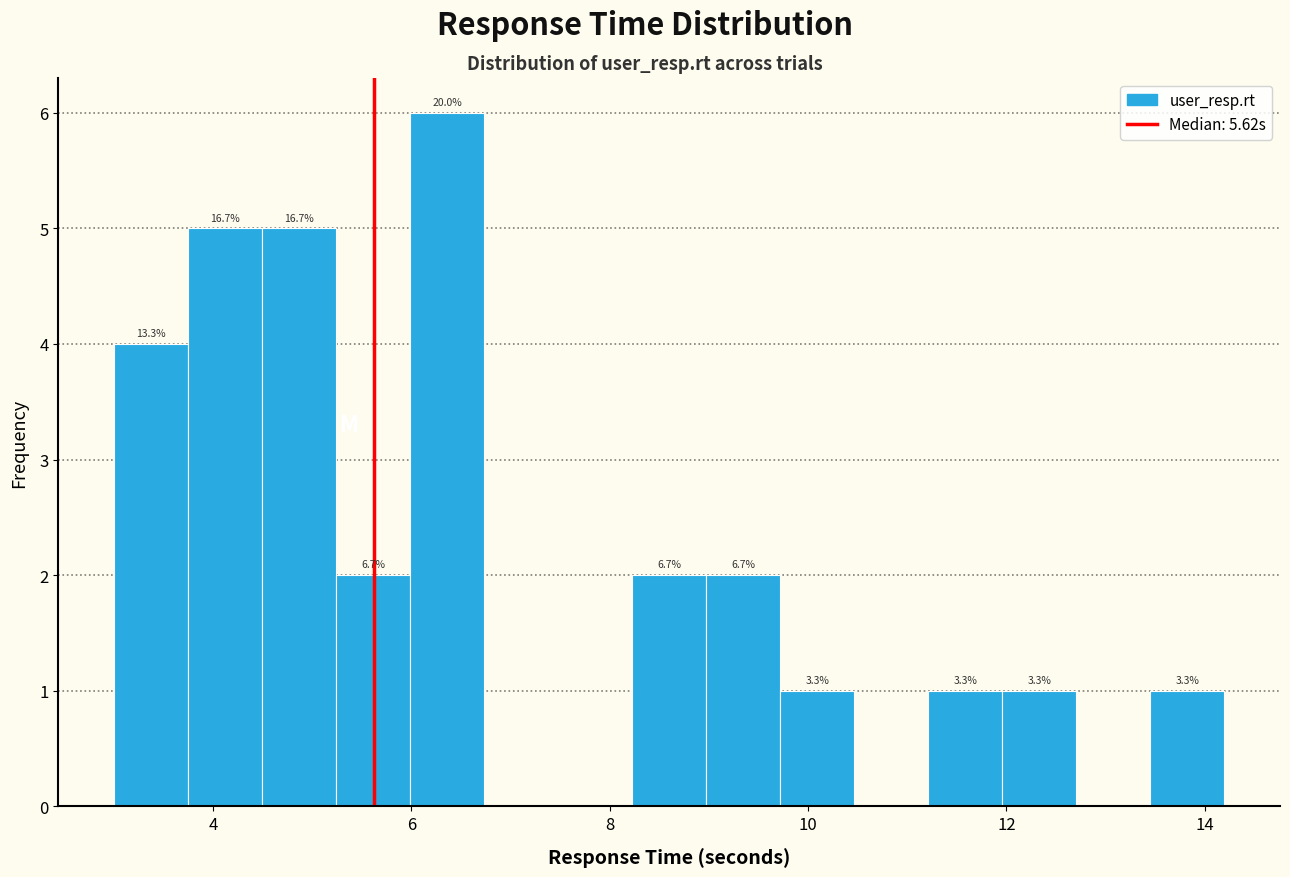

Around what value on the x-axis is the tallest bar? Give the approximate position of its centre, as read against the axis.

6.4